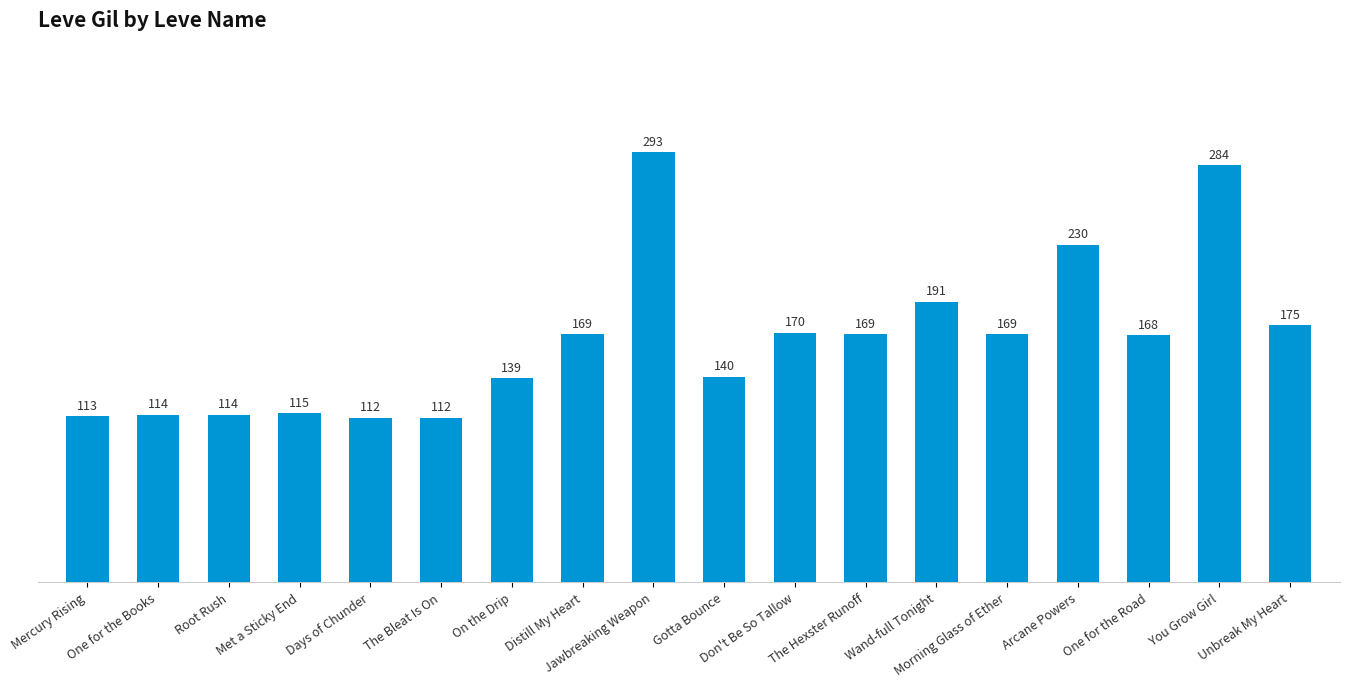

What is the average value?

165